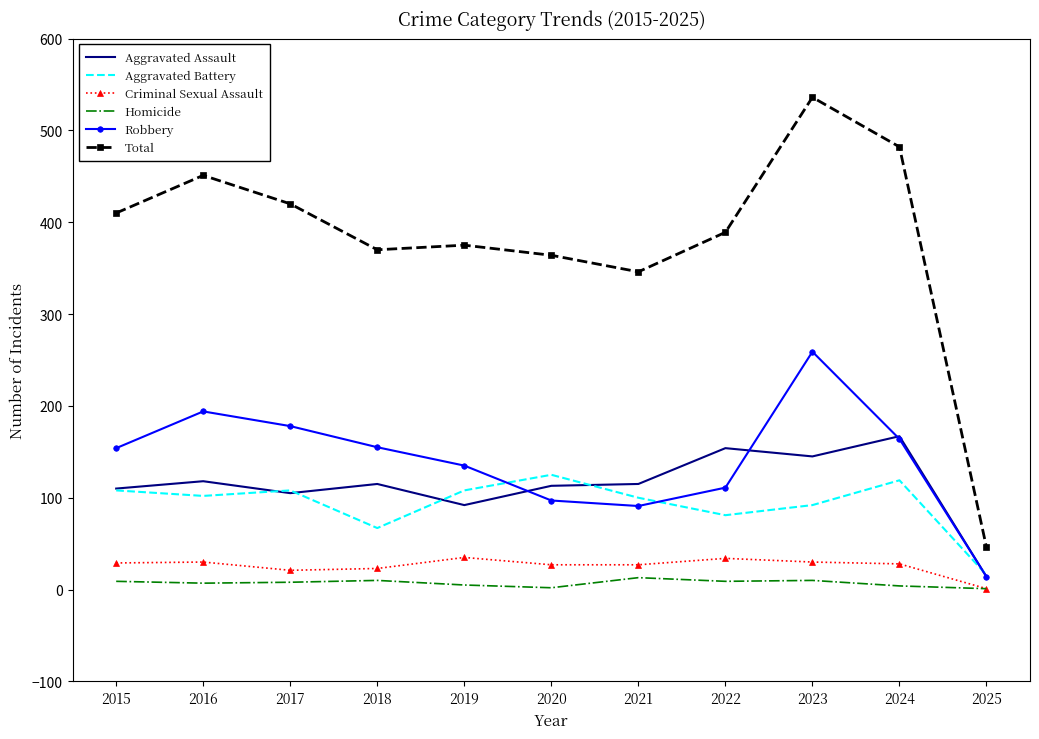

How many values in the Robbery series are below 154?

5